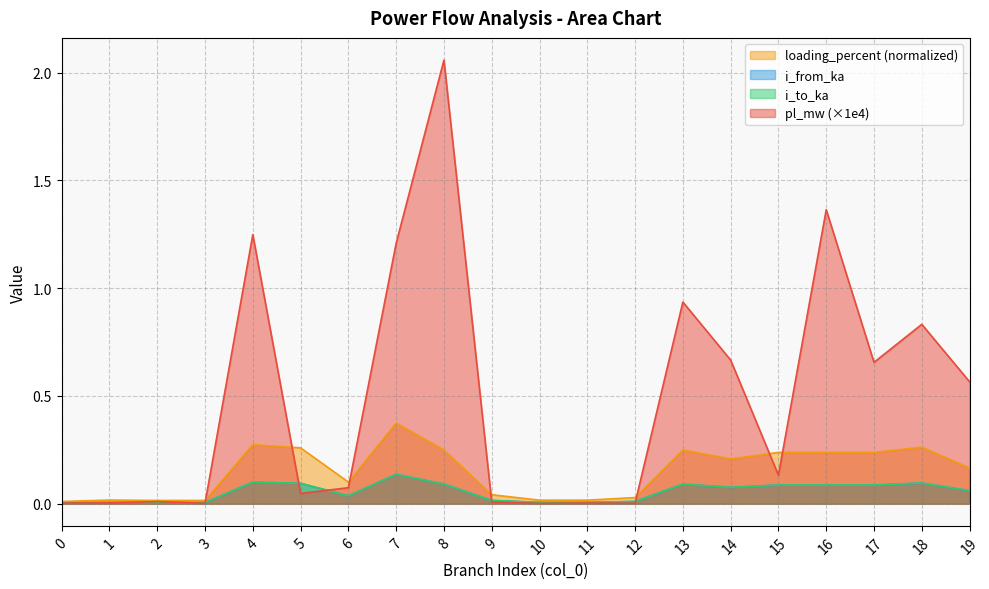

Which series has the largest range (max minus min)?

pl_mw (×1e4)